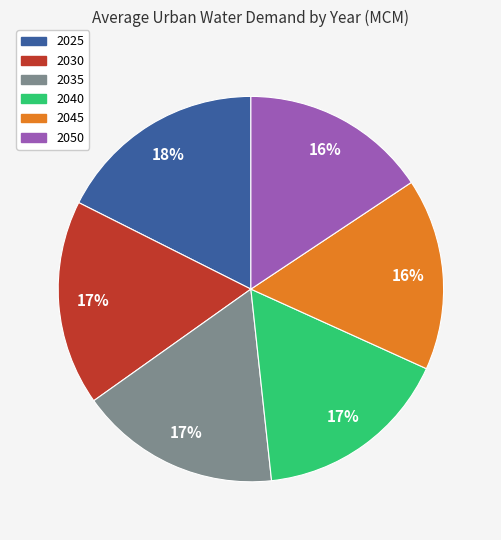

What percentage is the 2050 slice, to the nearest percent?

16%